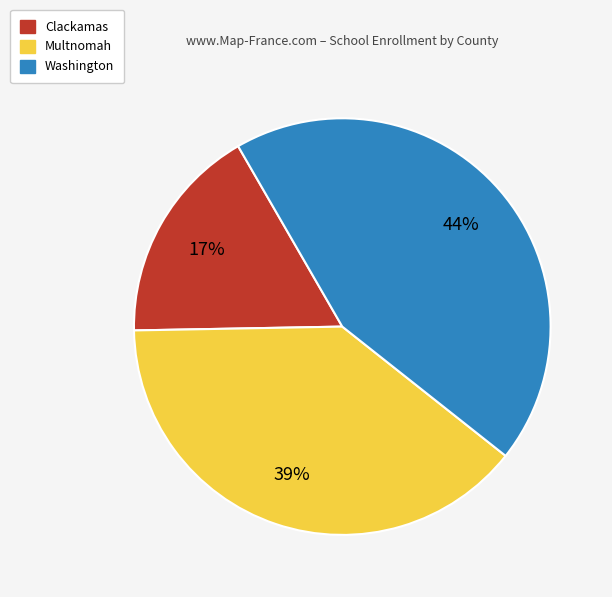

Rank the categories by value from highest to lowest.

Washington, Multnomah, Clackamas